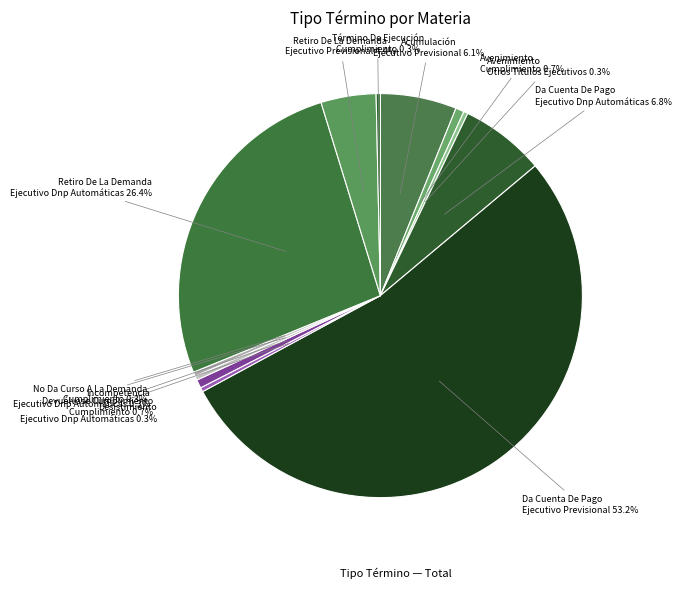

How many slices are in this pie chart?

12